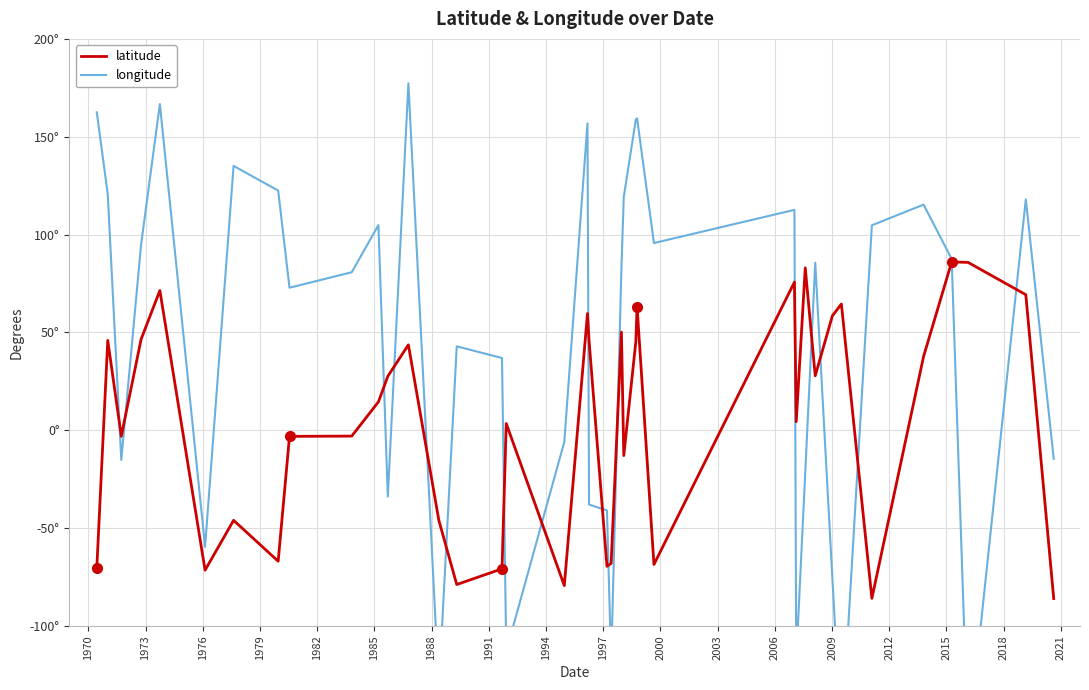

Which series ends up on top after the final intersection of longitude and latitude?

longitude